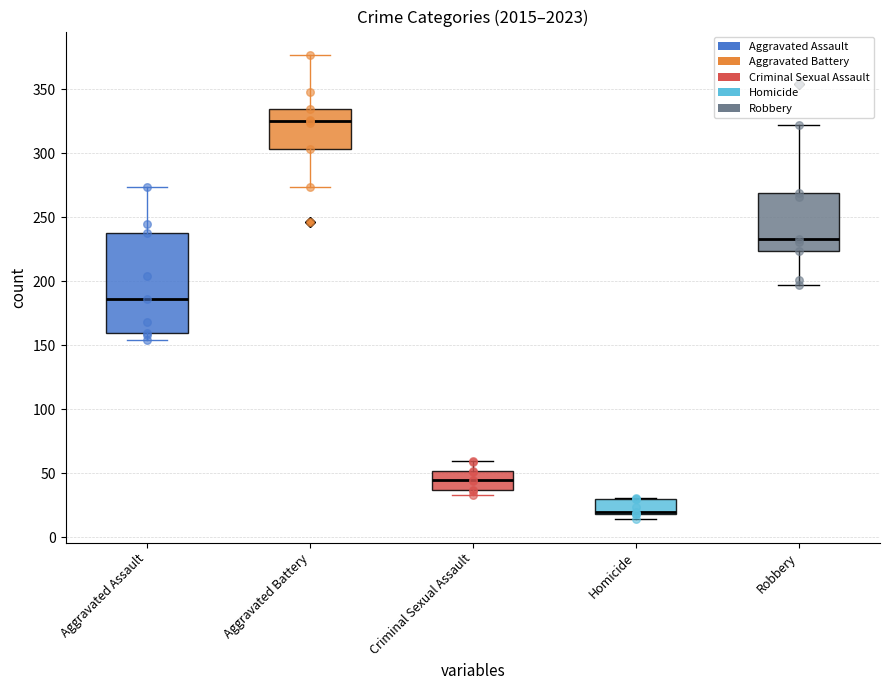

Which series reaches the minimum Y coordinate?

Homicide